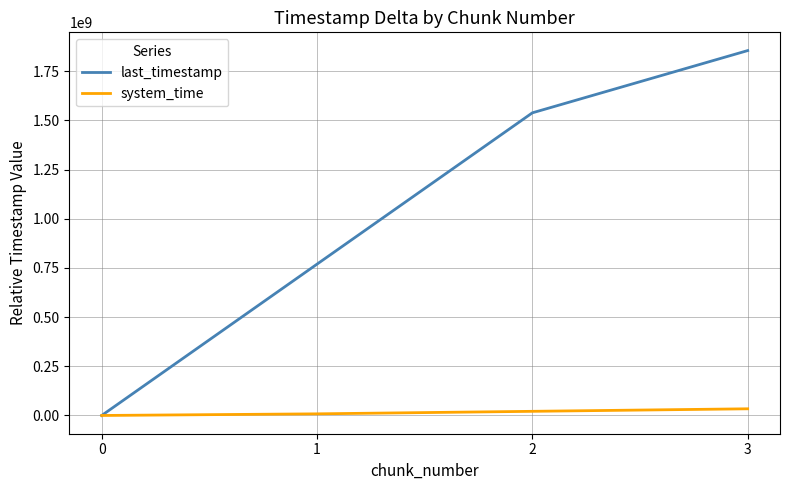

Which series changed the most between 1 and 3?

last_timestamp